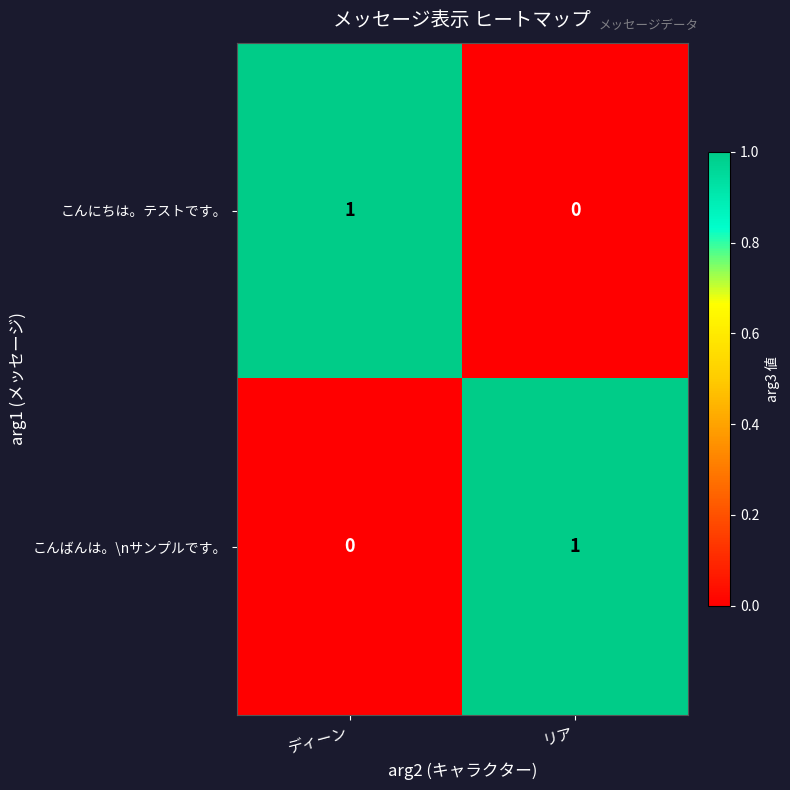

Is it true that こんばんは。\nサンプルです。 equals 1 at リア?

True